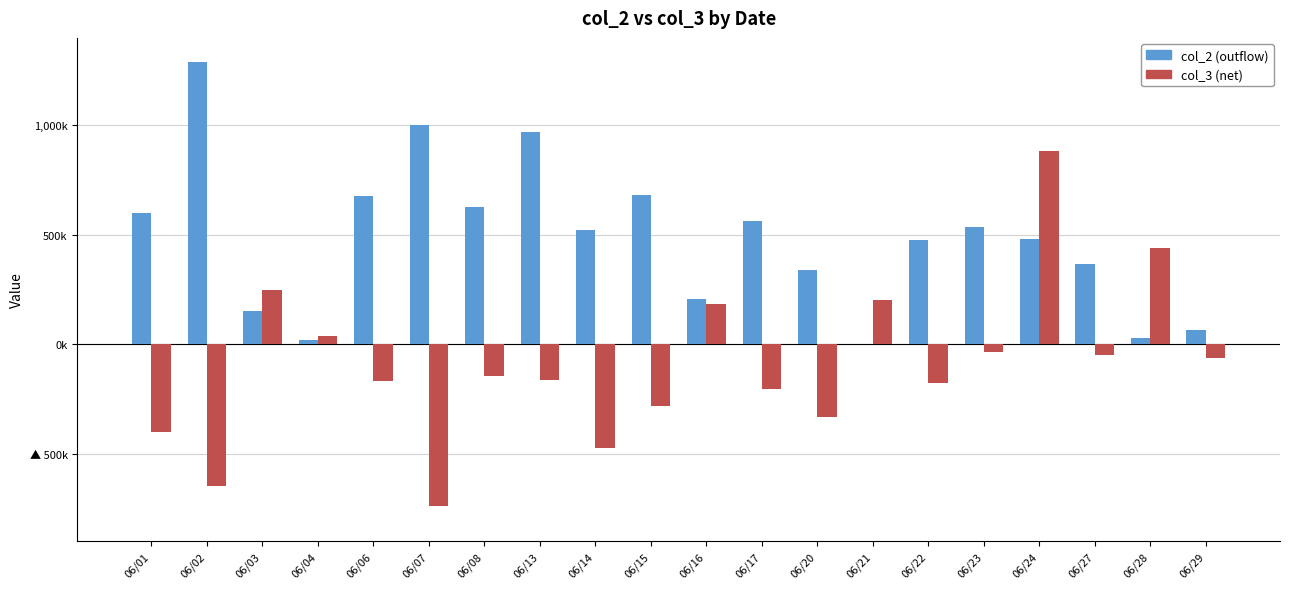

What is the difference between the maximum and second lowest values in the col_2 (outflow) series?

1267000